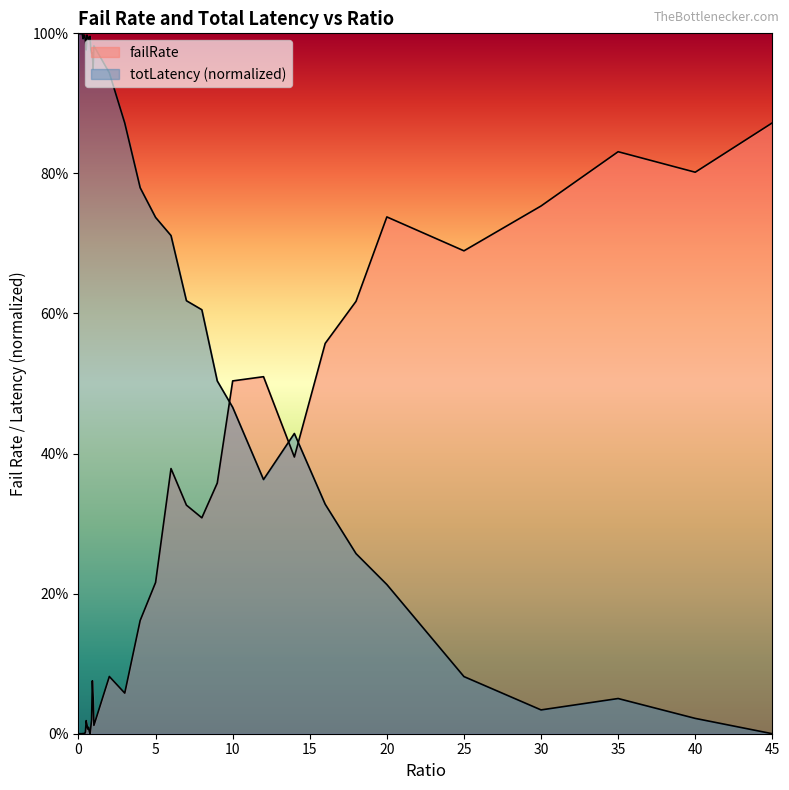

How many intersections are there between failRate and totLatency?

3